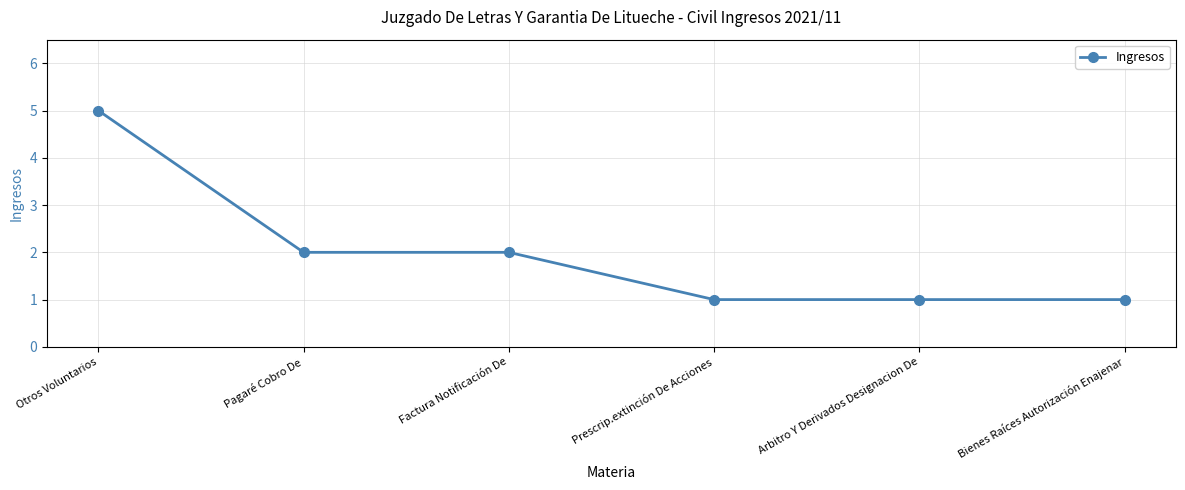

What is the greatest value displayed?

5